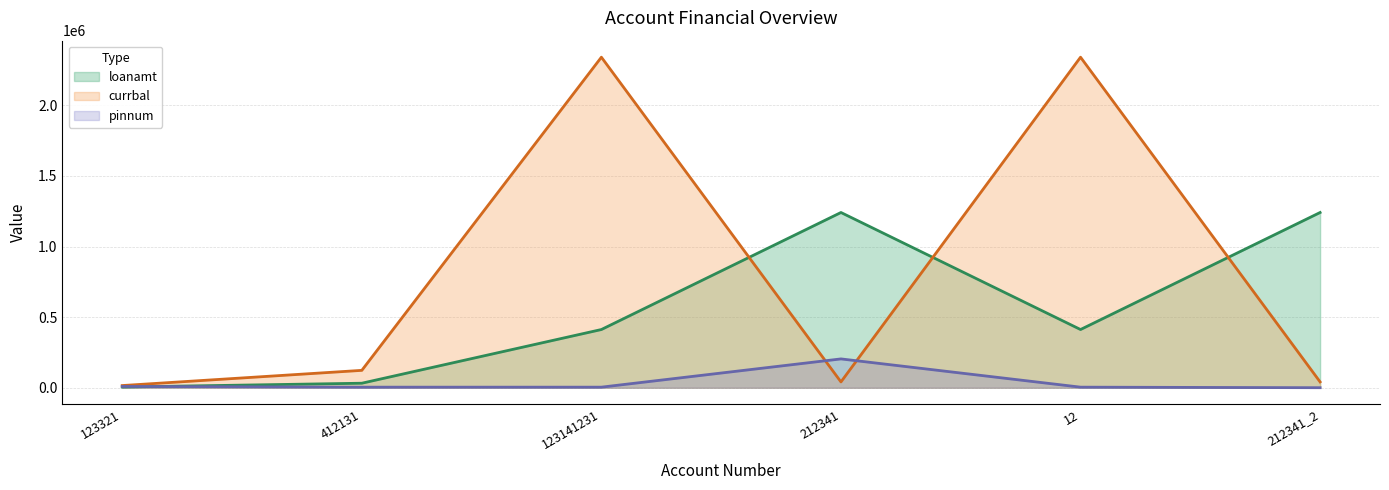

What is the average value of the loanamt series?

557383